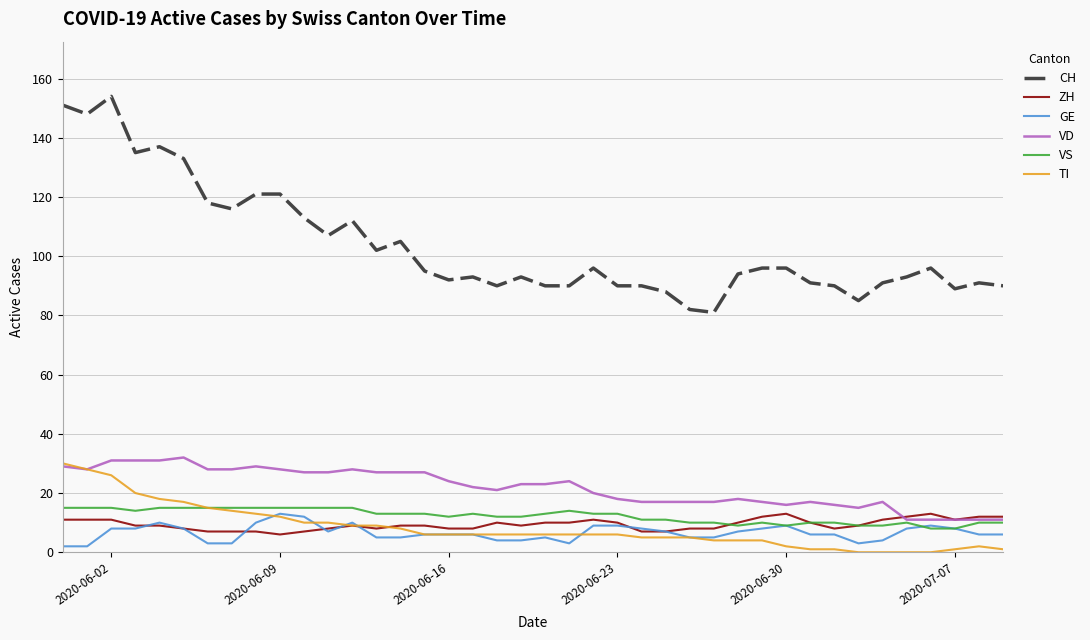

At how many categories does at least one series exceed 150?

2